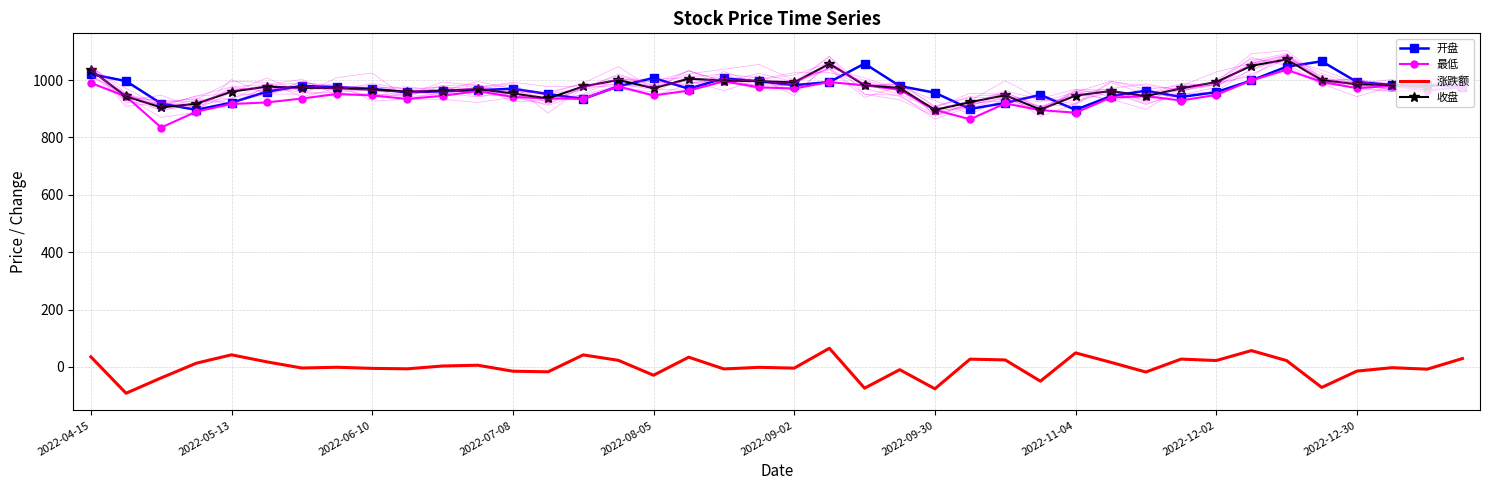

What is the sum of all 开盘 values?

38812.2